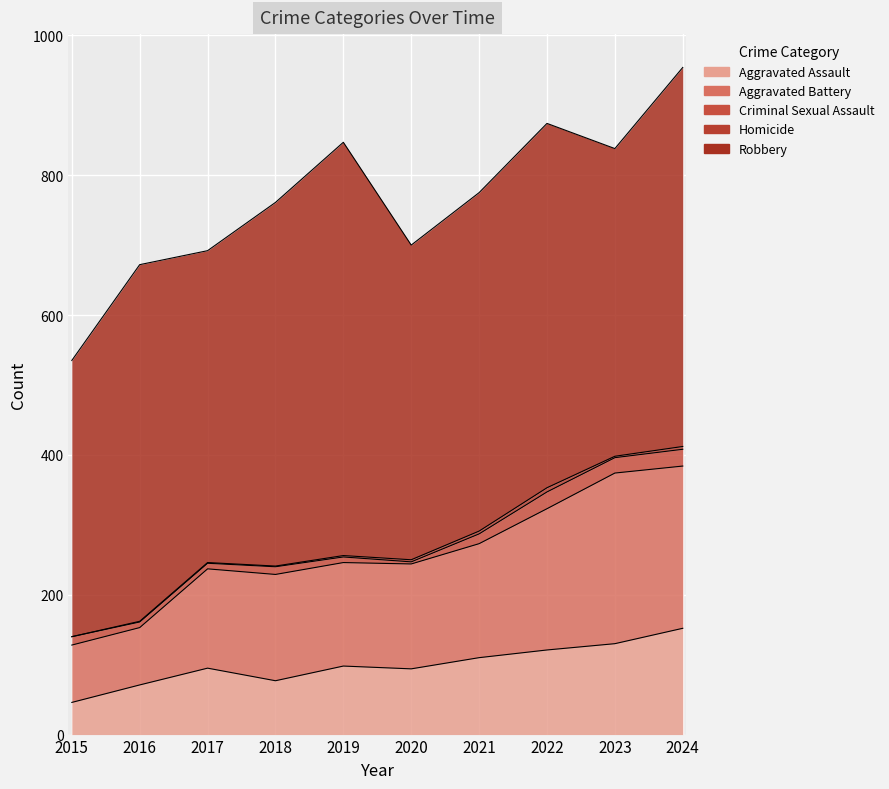

How many data points in Criminal Sexual Assault are less than 12?

5